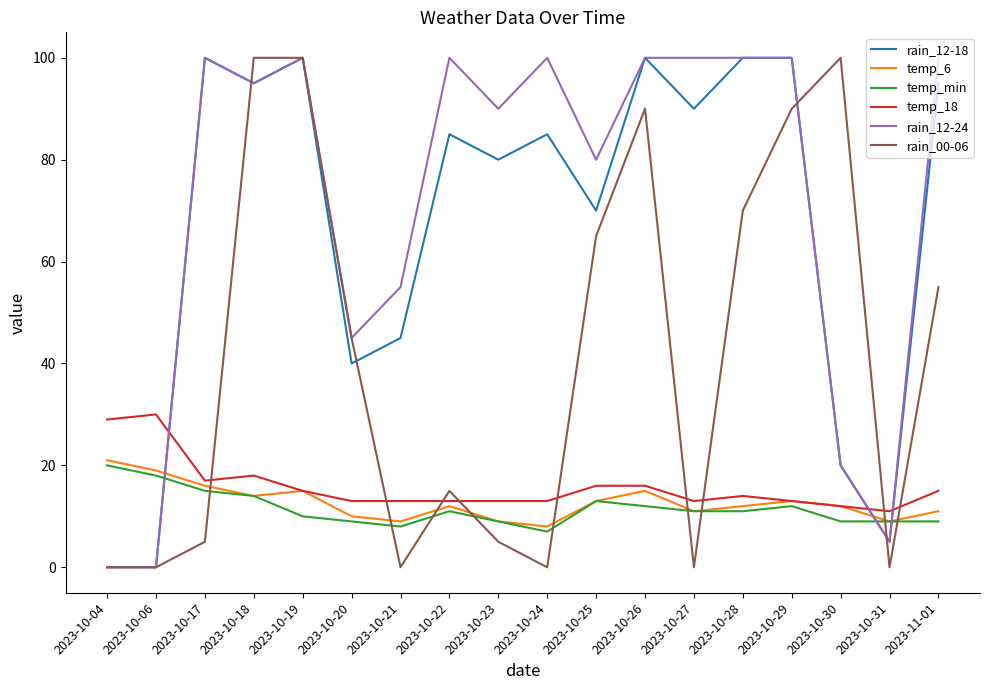

Reading right to left, list all the values displayed in this chart.

rain_12-18: 95	5	20	100	100	90	100	70	85	80	85	45	40	100	95	100	0	0
temp_6: 11	9	12	13	12	11	15	13	8	9	12	9	10	15	14	16	19	21
temp_min: 9	9	9	12	11	11	12	13	7	9	11	8	9	10	14	15	18	20
temp_18: 15	11	12	13	14	13	16	16	13	13	13	13	13	15	18	17	30	29
rain_12-24: 100	5	20	100	100	100	100	80	100	90	100	55	45	100	95	100	0	0
rain_00-06: 55	0	100	90	70	0	90	65	0	5	15	0	45	100	100	5	0	0